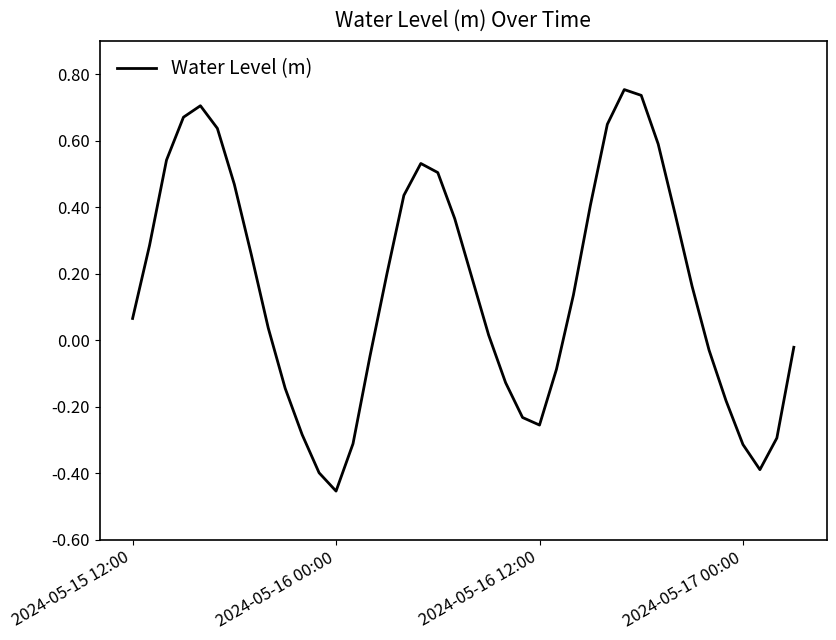

What is the difference between the maximum and minimum values?

1.2